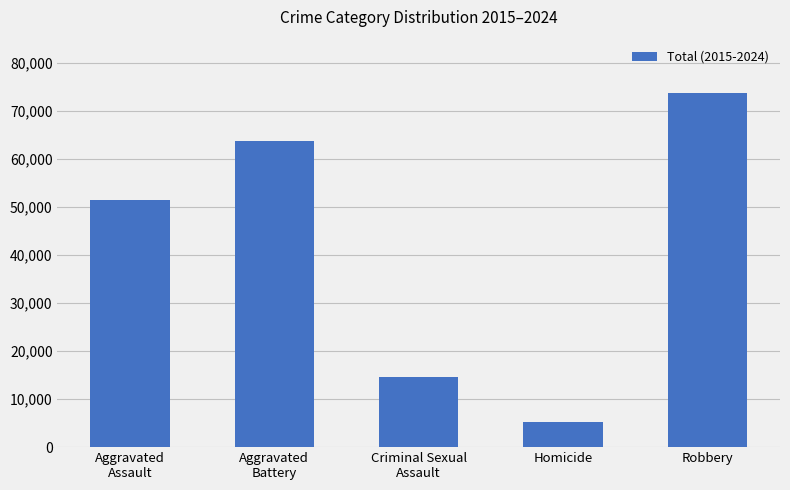

Are the bars grouped side by side (vs. stacked)?

No